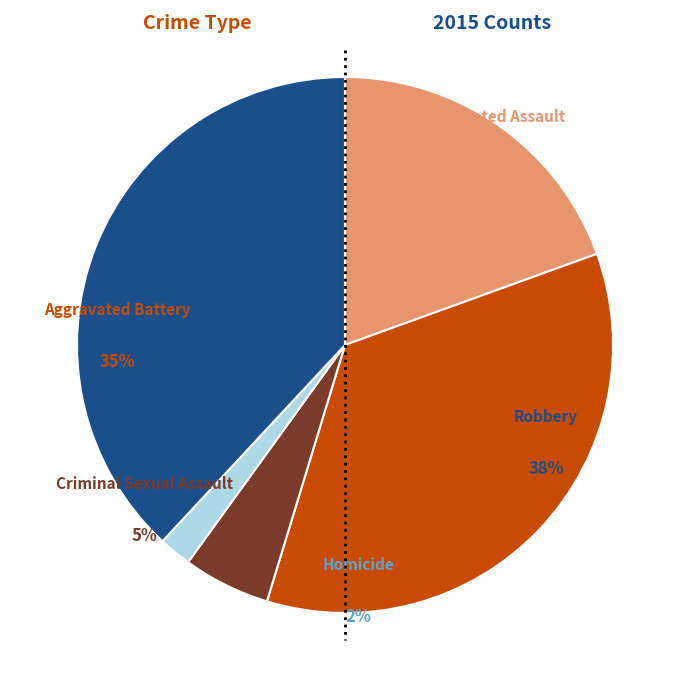

Is there a majority slice in this chart?

No